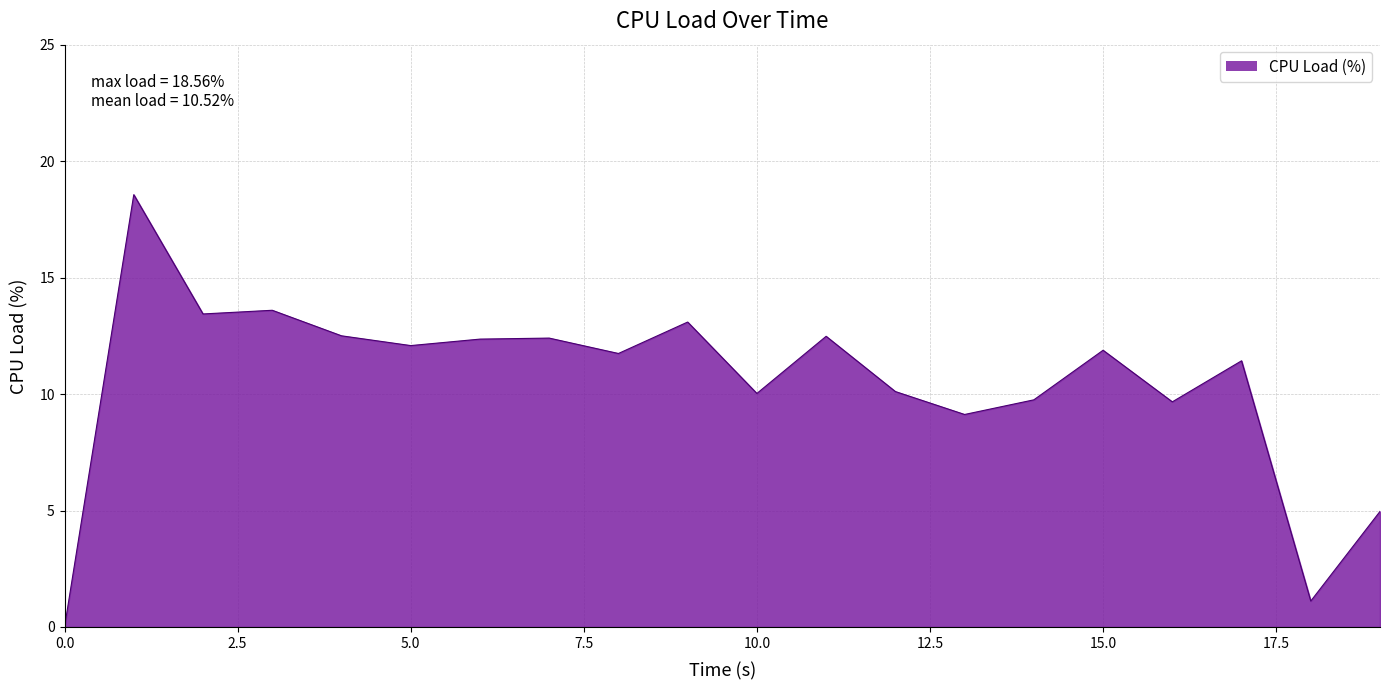

What is the difference between the maximum and minimum values?

18.6